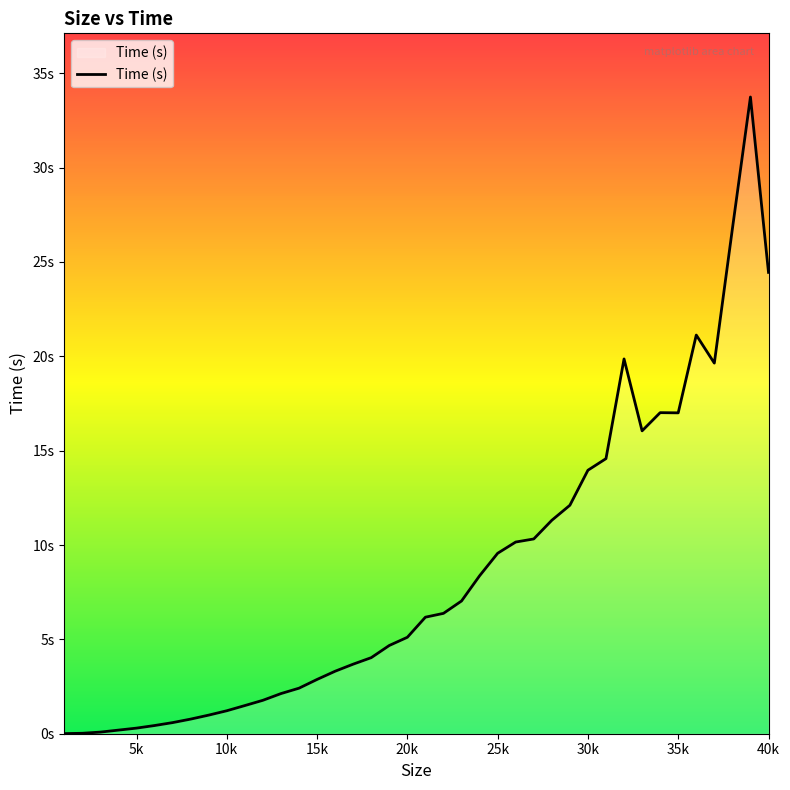

Is this an area chart (filled region under the line)?

Yes